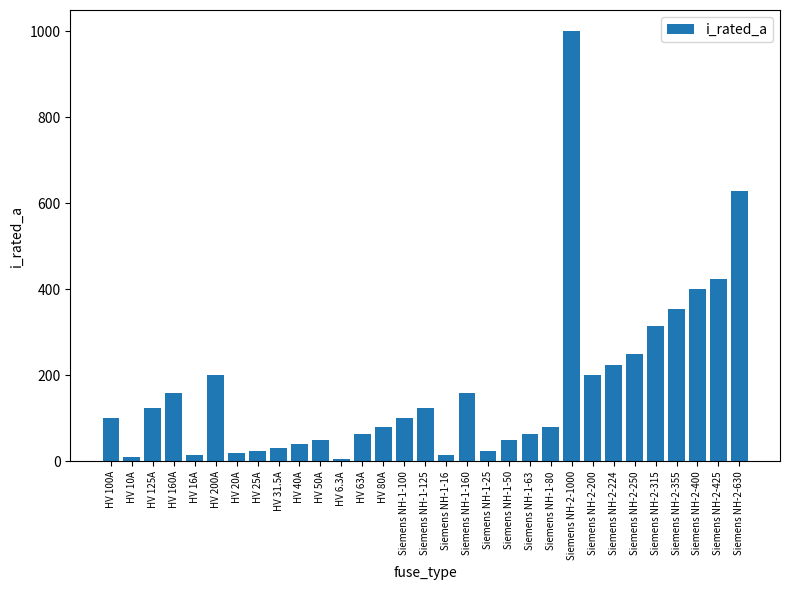

Count the number of categories in the chart.

31